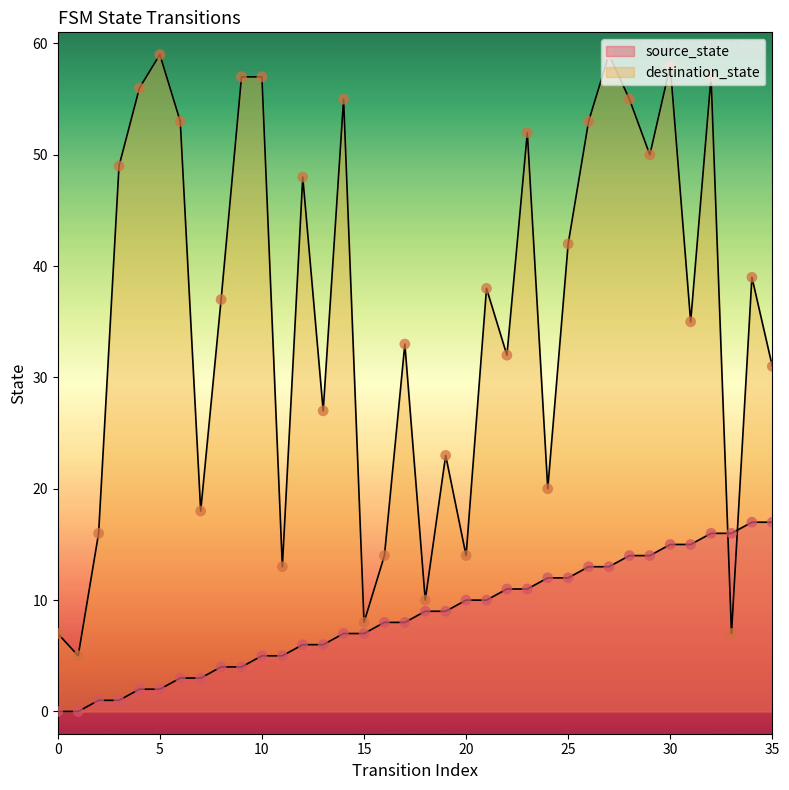

Is the value of source_state at 5 greater than the value of destination_state at 21?

No